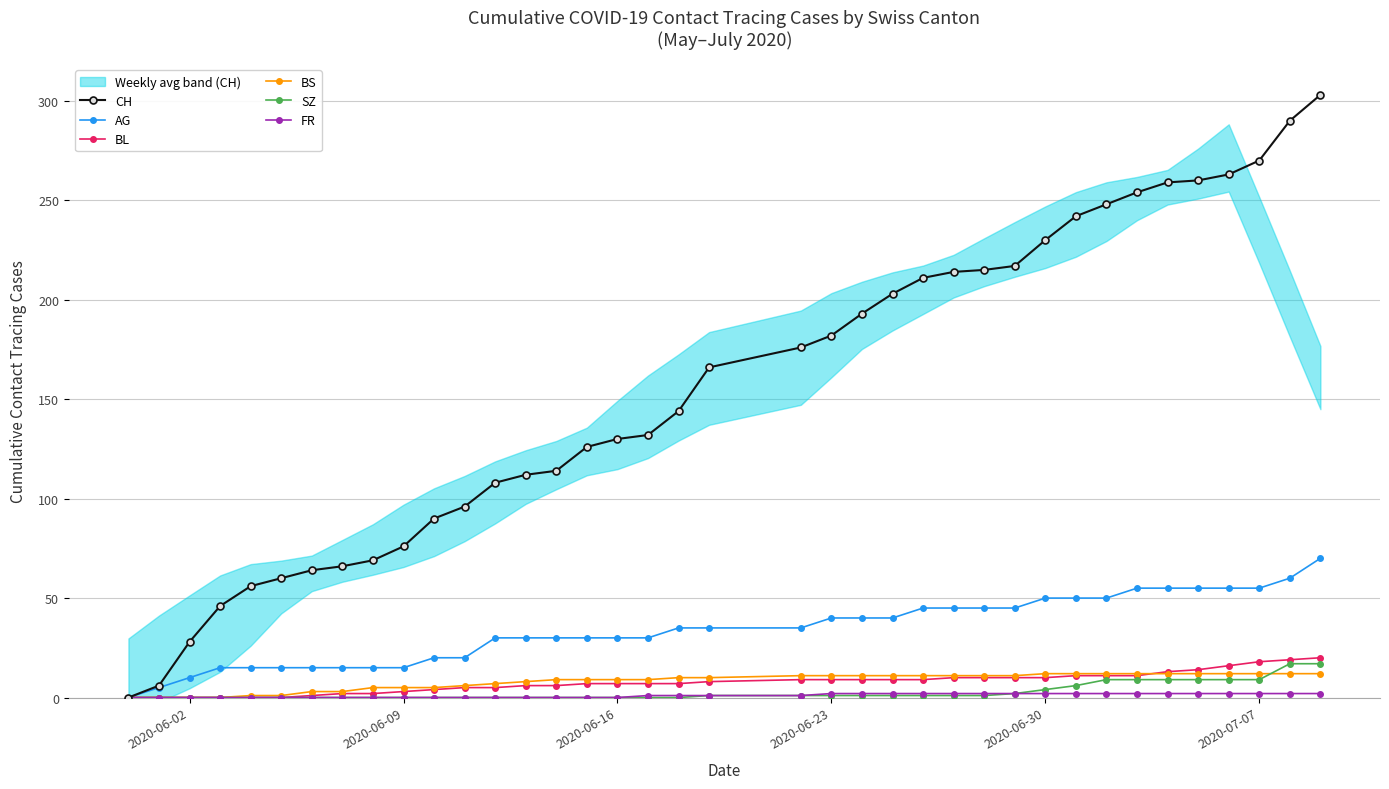

What is the average value of the FR series?

1